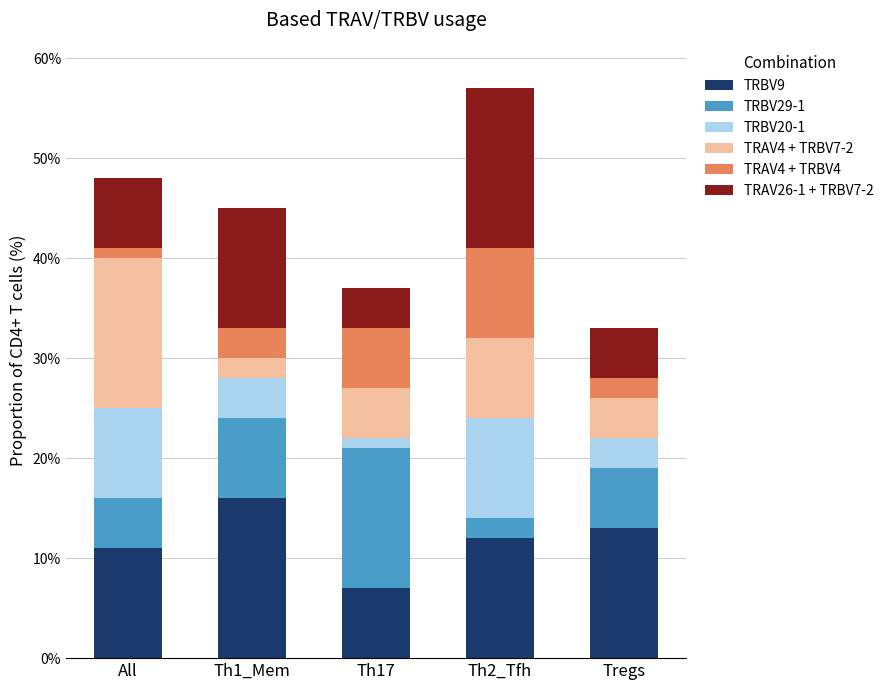

What are all the series names shown in the legend?

TRBV9, TRBV29-1, TRBV20-1, TRAV4 + TRBV7-2, TRAV4 + TRBV4, TRAV26-1 + TRBV7-2